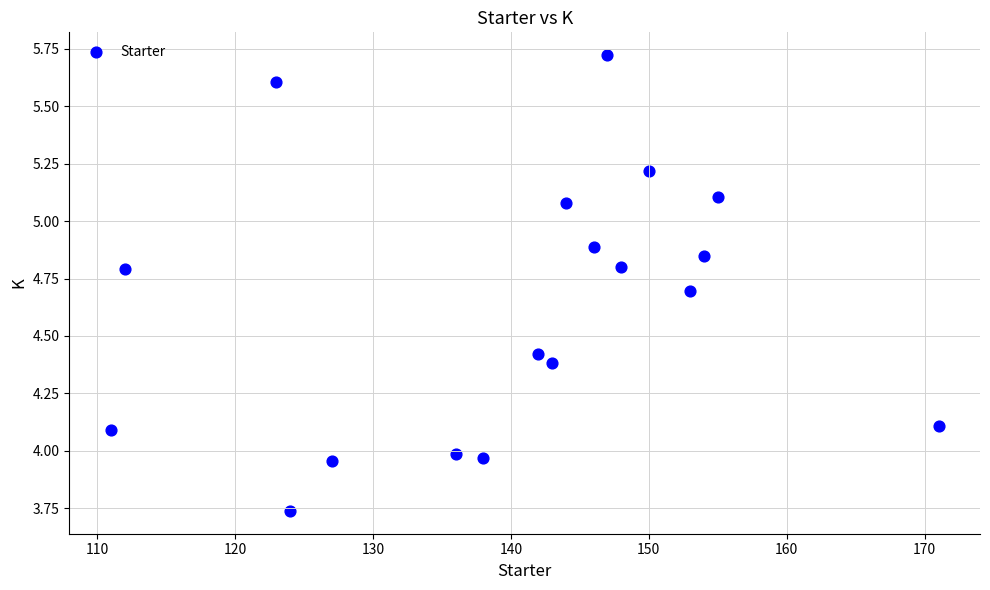

What is the range of Y values (max minus min)?

2.0